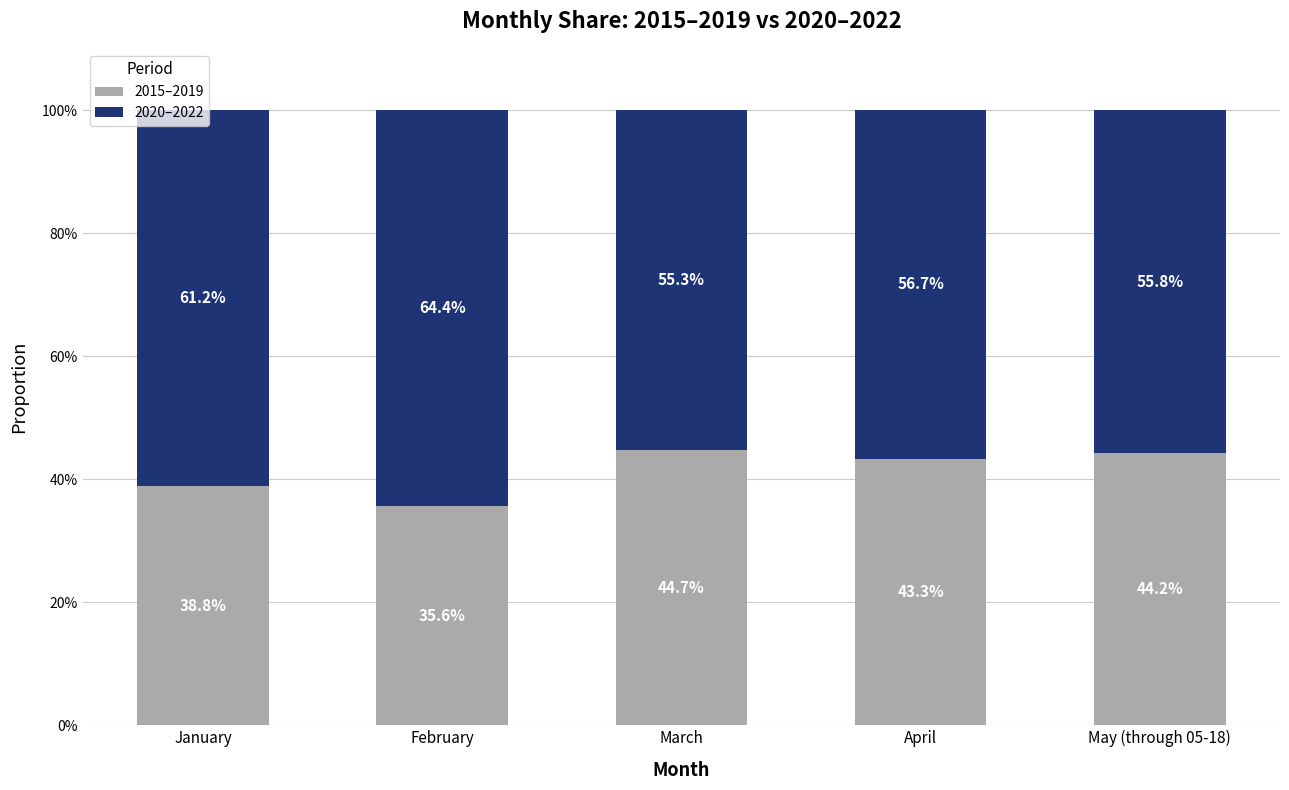

What is the minimum value for 2015–2019?

35.6